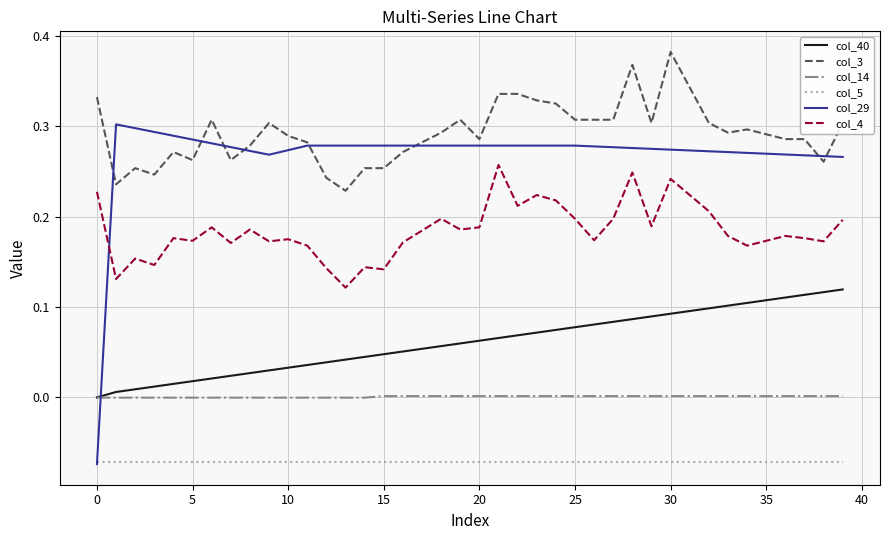

How many lines are shown in the chart?

6